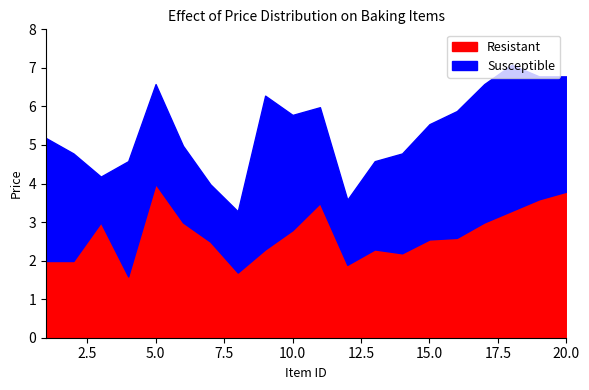

What is the difference between the highest and lowest values at 3?

1.8